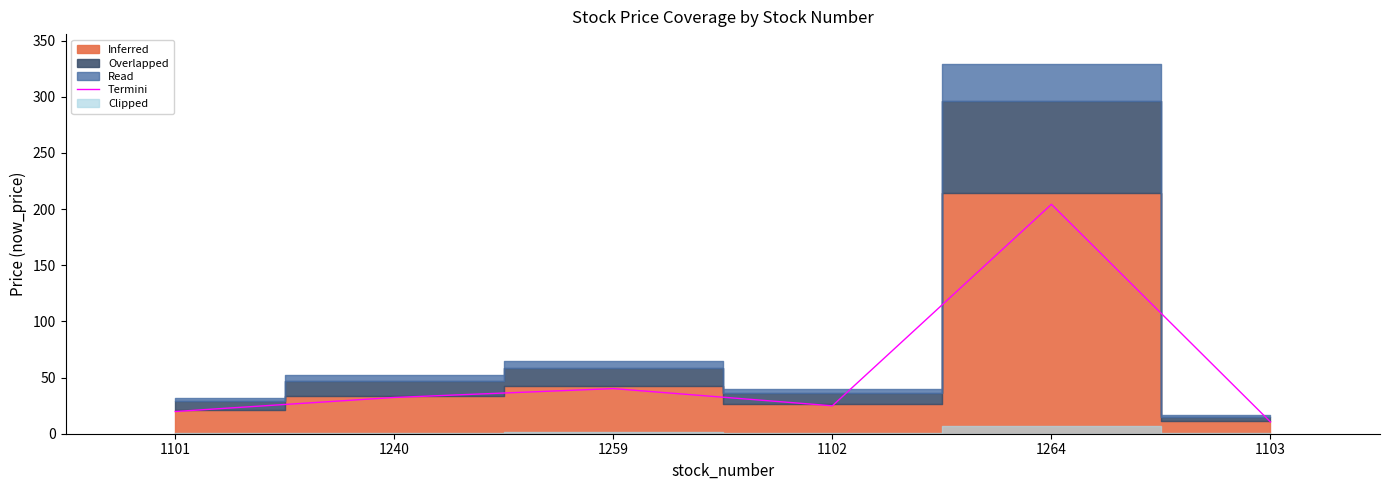

How many points are higher than both their immediate neighbors (excluding endpoints)?

2